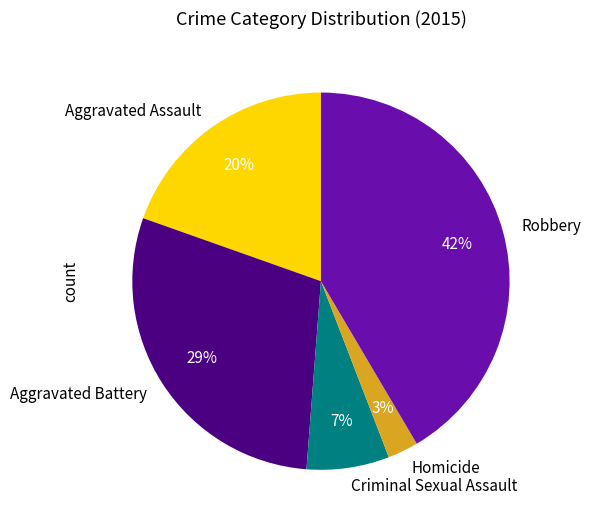

What is the ratio of the value at Homicide to the value at Aggravated Assault?

0.1